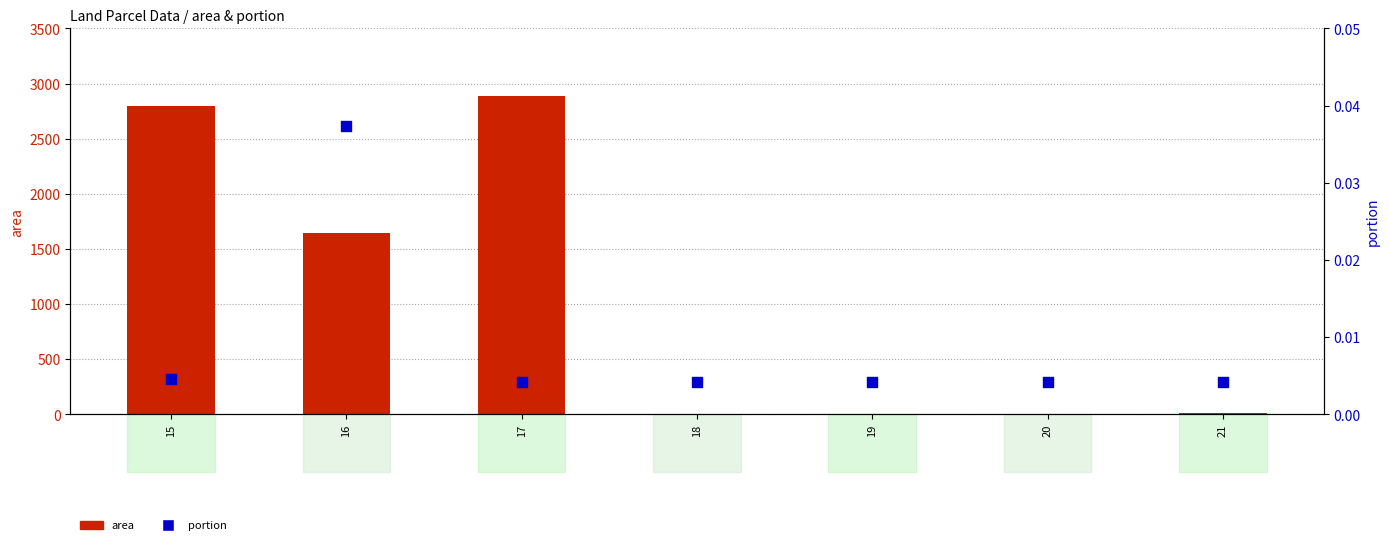

At which category is the sum across all series the highest?

17